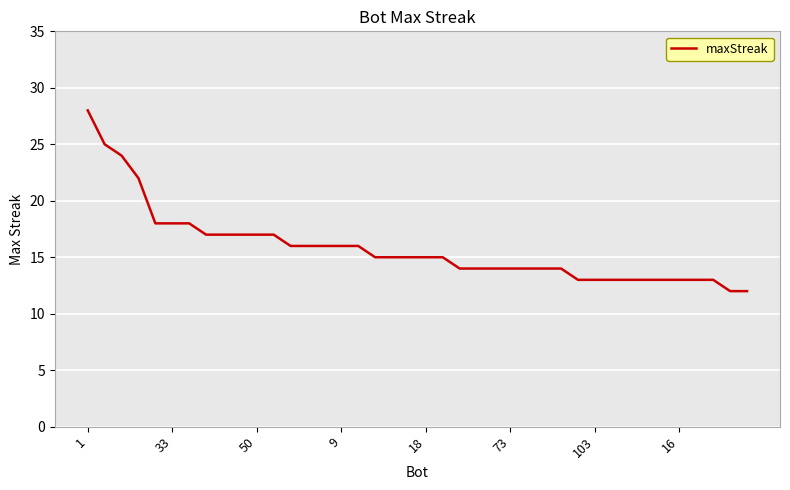

What is the minimum value shown in the chart?

12